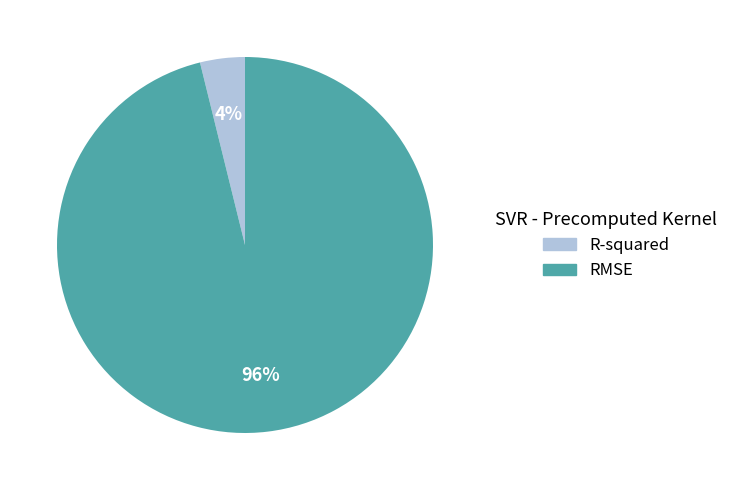

Is it true that R-squared is 11% of the pie?

False